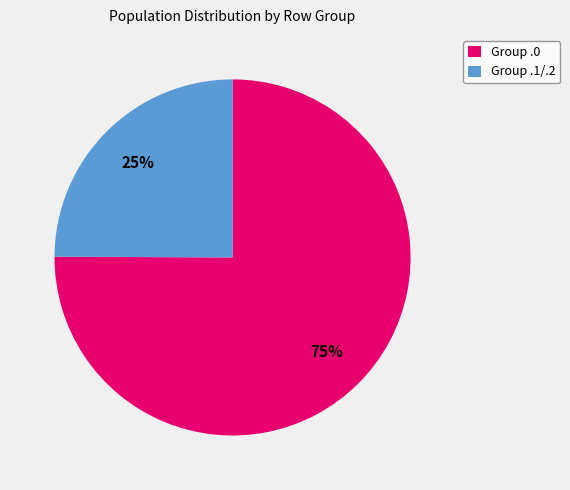

Rank the categories by value from highest to lowest.

Group .0, Group .1/.2